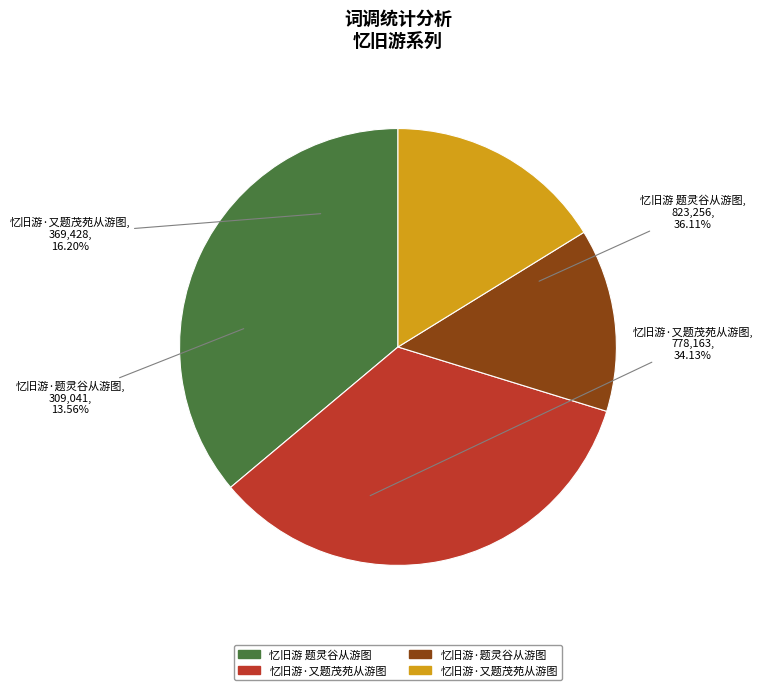

Is there any slice that represents more than half of the pie?

No